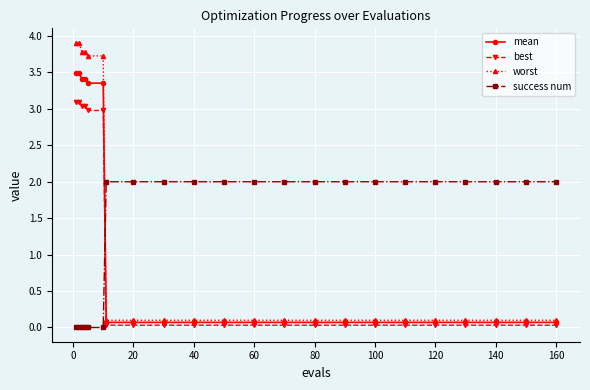

Which series has the largest total across all categories?

success num